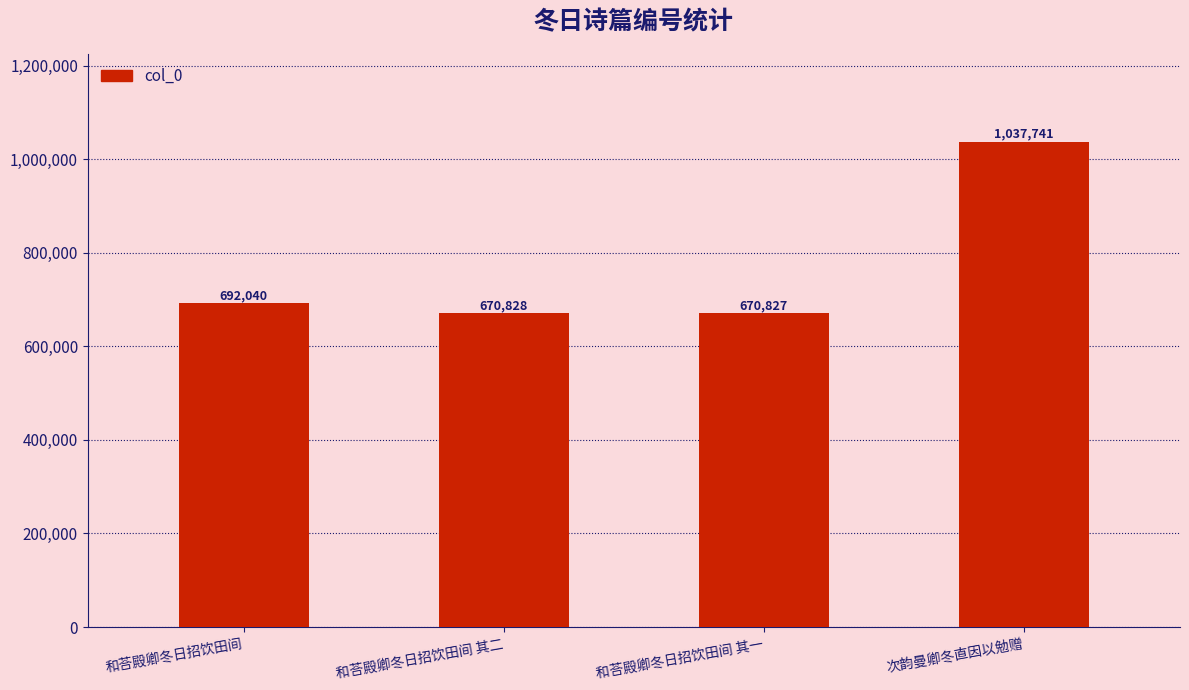

Reading left to right, extract all data points from this chart.

和荅殿卿冬日招饮田间=692040	和荅殿卿冬日招饮田间 其二=670828	和荅殿卿冬日招饮田间 其一=670827	次韵曼卿冬直因以勉赠=1037741